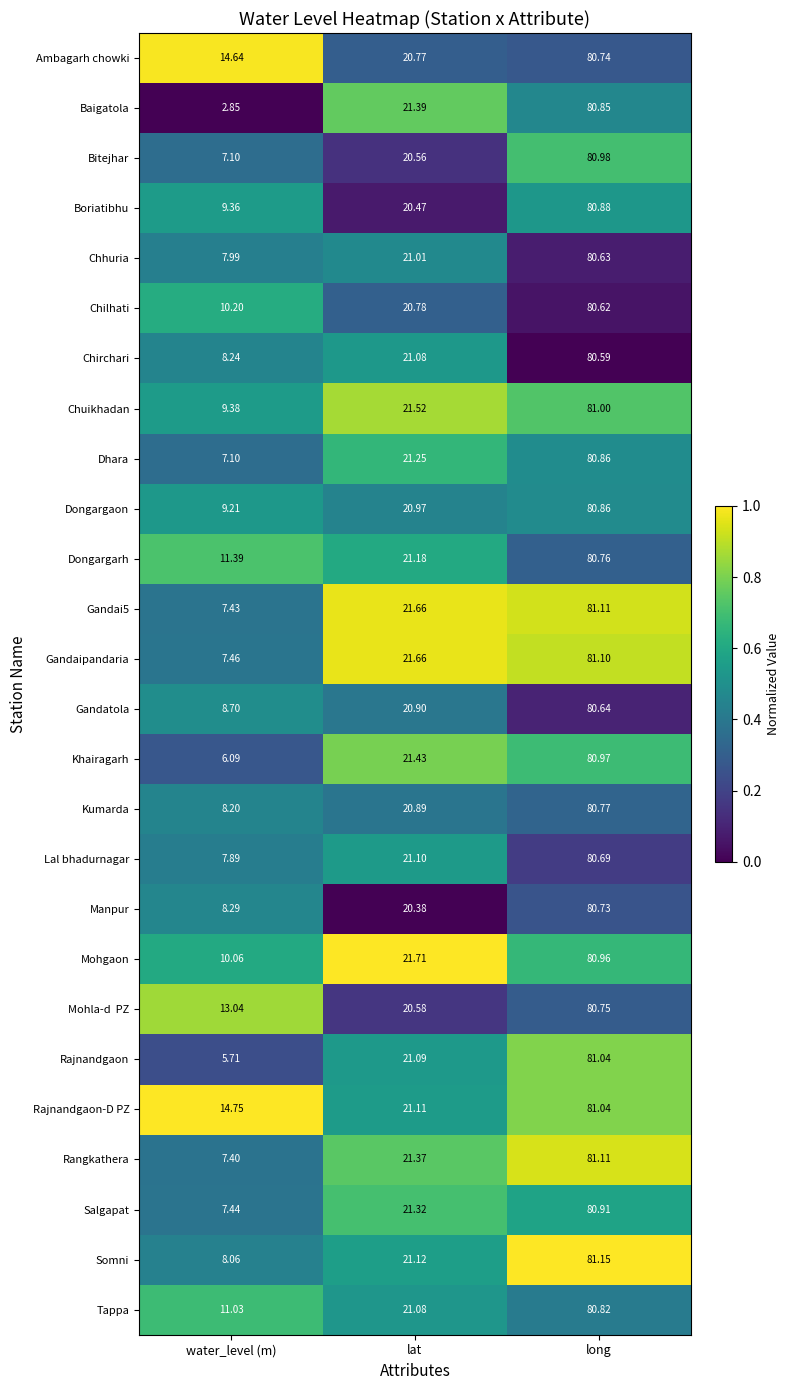

Which series has the largest range (max minus min)?

Baigatola